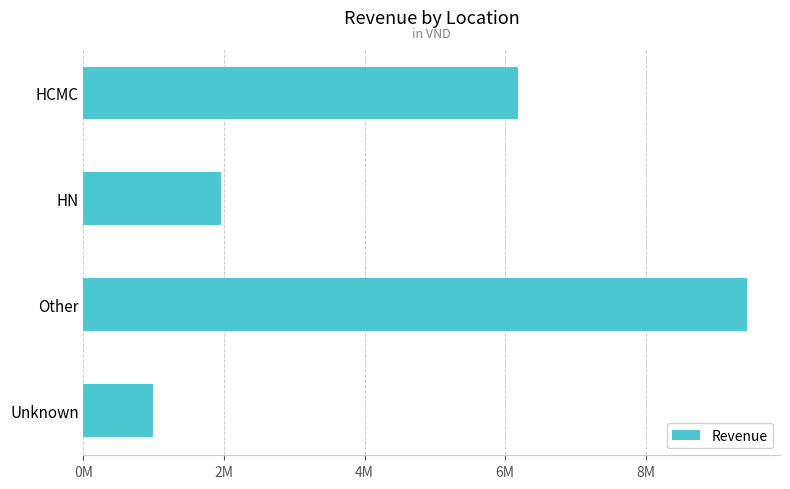

At which category does the chart reach its minimum across all series?

Unknown